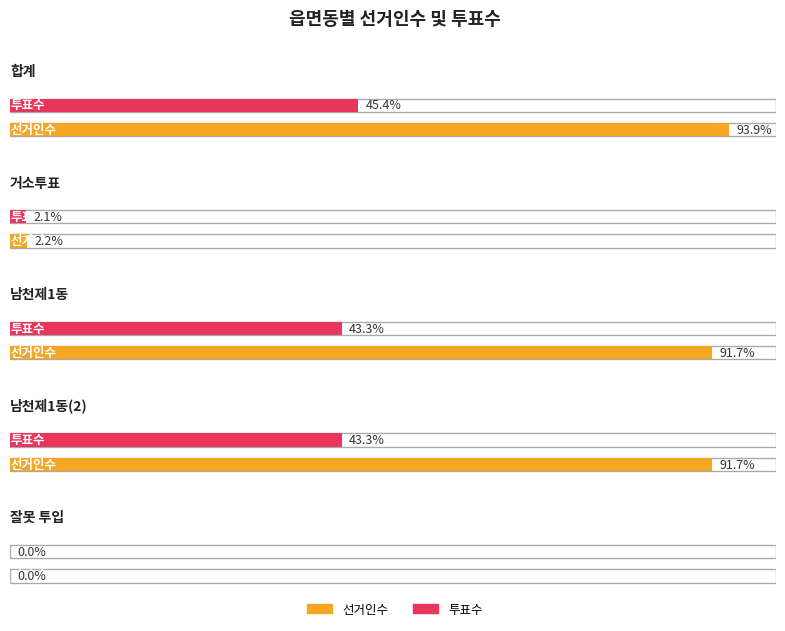

Between 남천제1동 and 남천제1동(2), which series saw the biggest shift?

선거인수